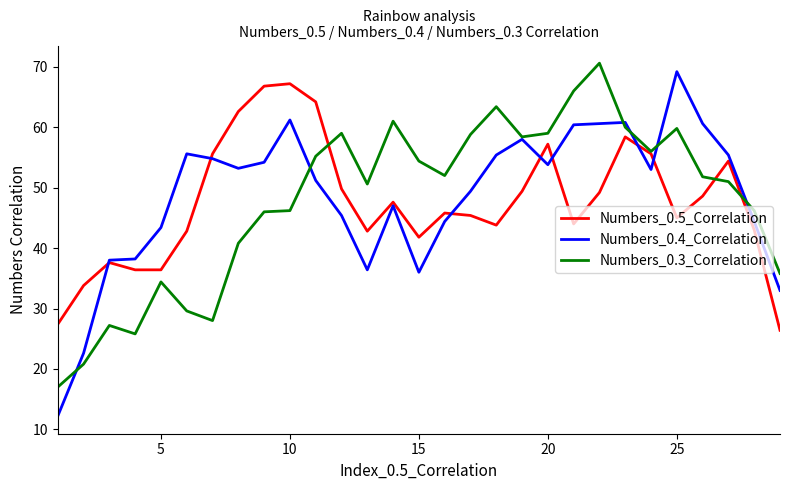

Which series has the widest spread of values?

Numbers_0.4_Correlation